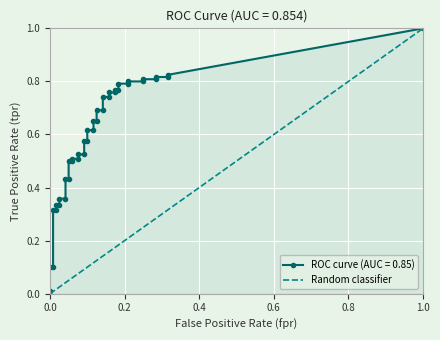

What is the sum of the values at 0.0 and 1.0?

1